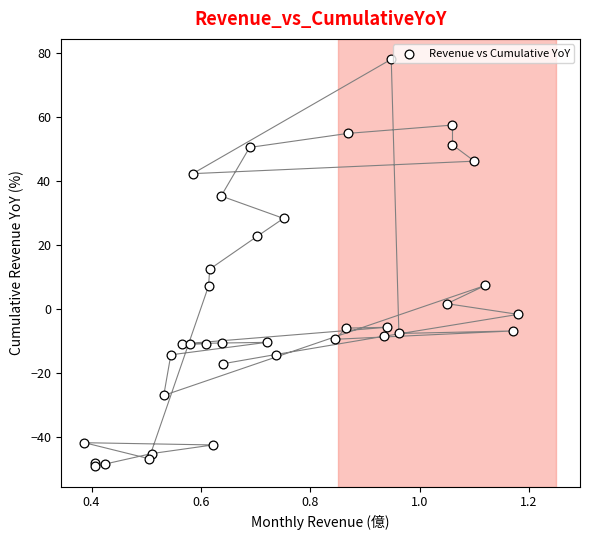

What Y value in the scatter plot is closest to 14?

12.5